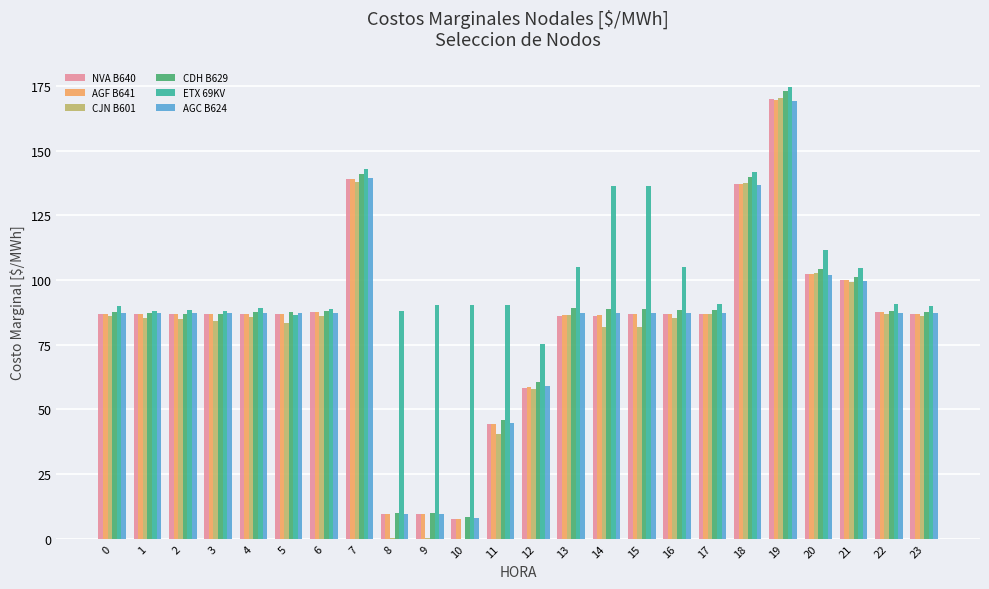

How many data points does each series have?

24